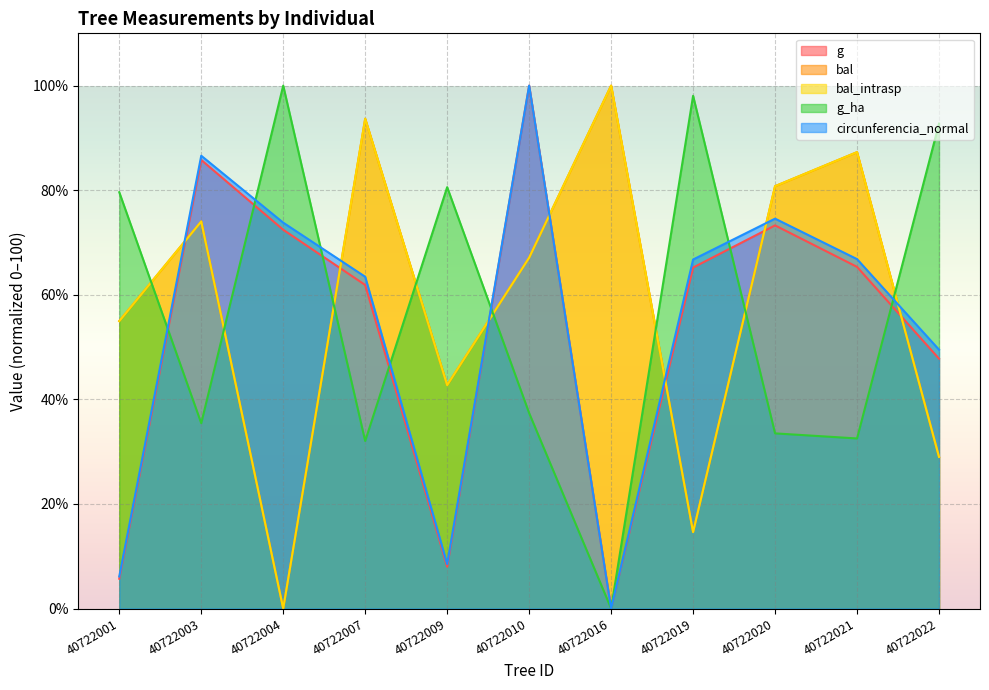

Where is bal_intrasp nearest to the value 50?

40722001